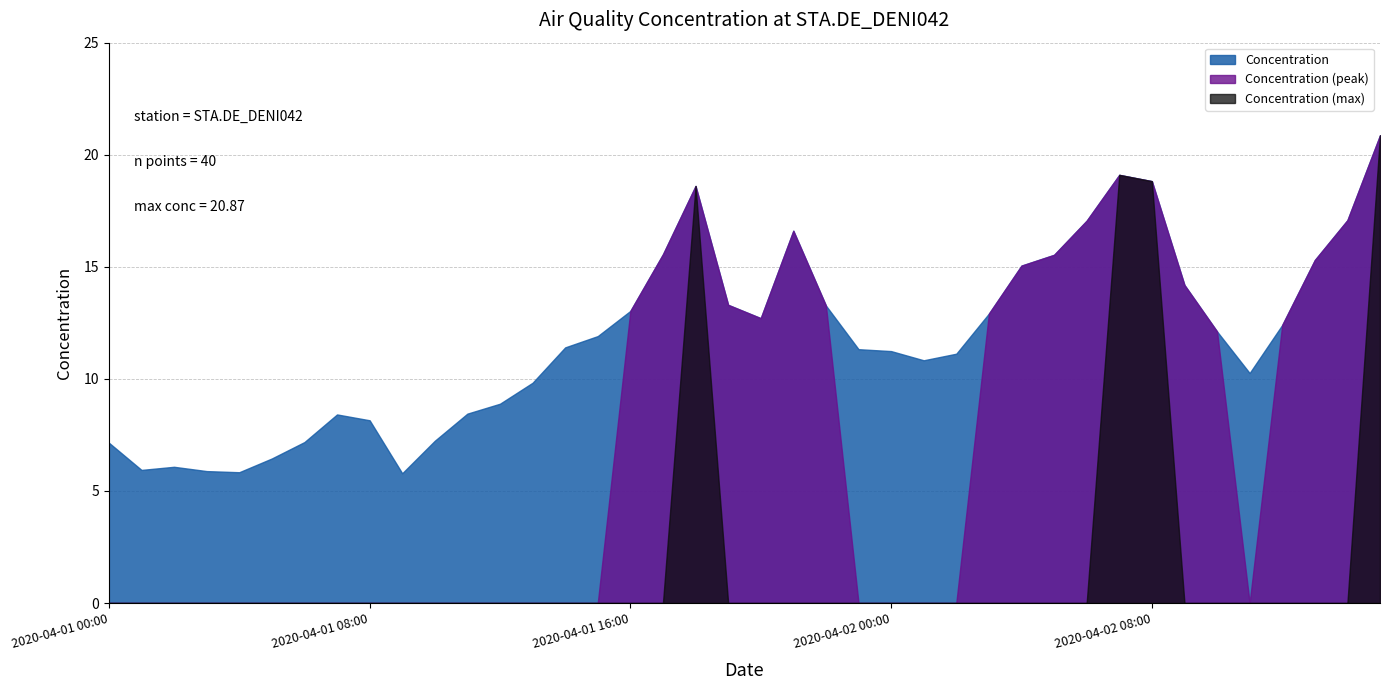

Where is the data nearest to the value 13?

2020-04-01 16:00